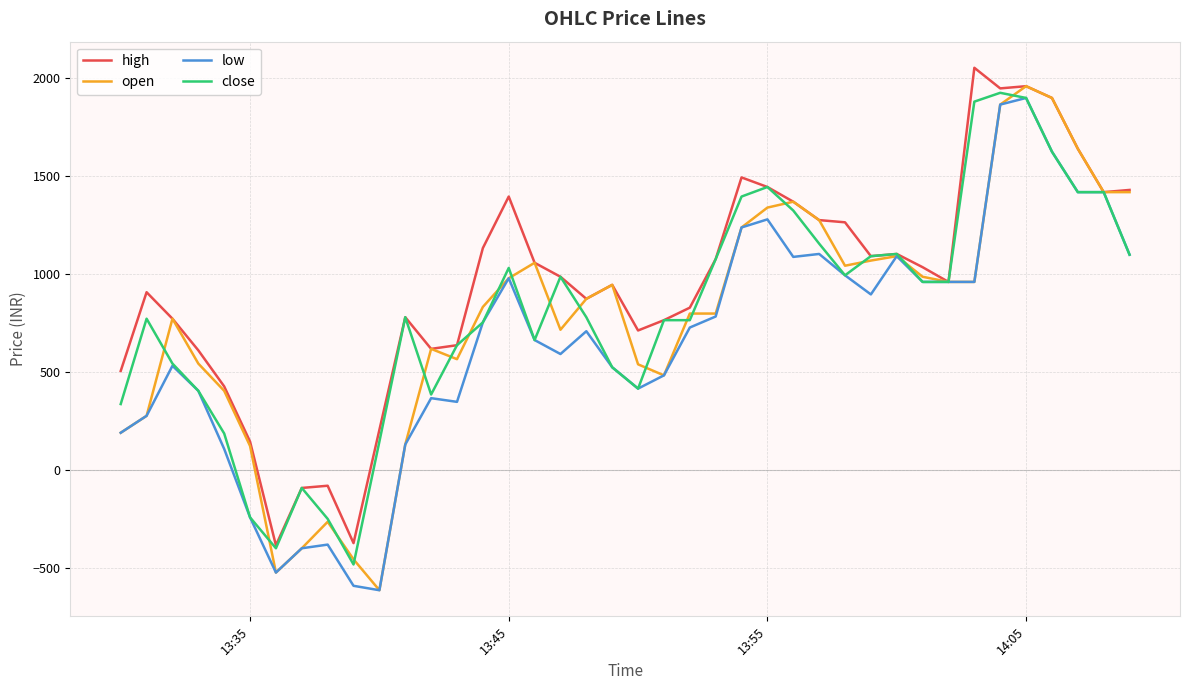

Which series has the largest total across all categories?

high